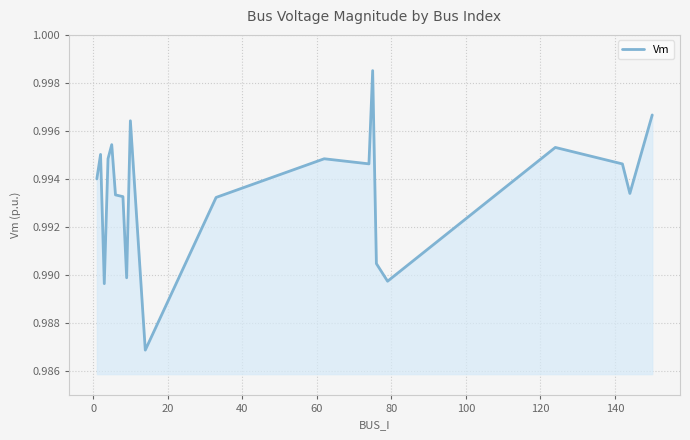

What is the greatest value displayed?

1.0